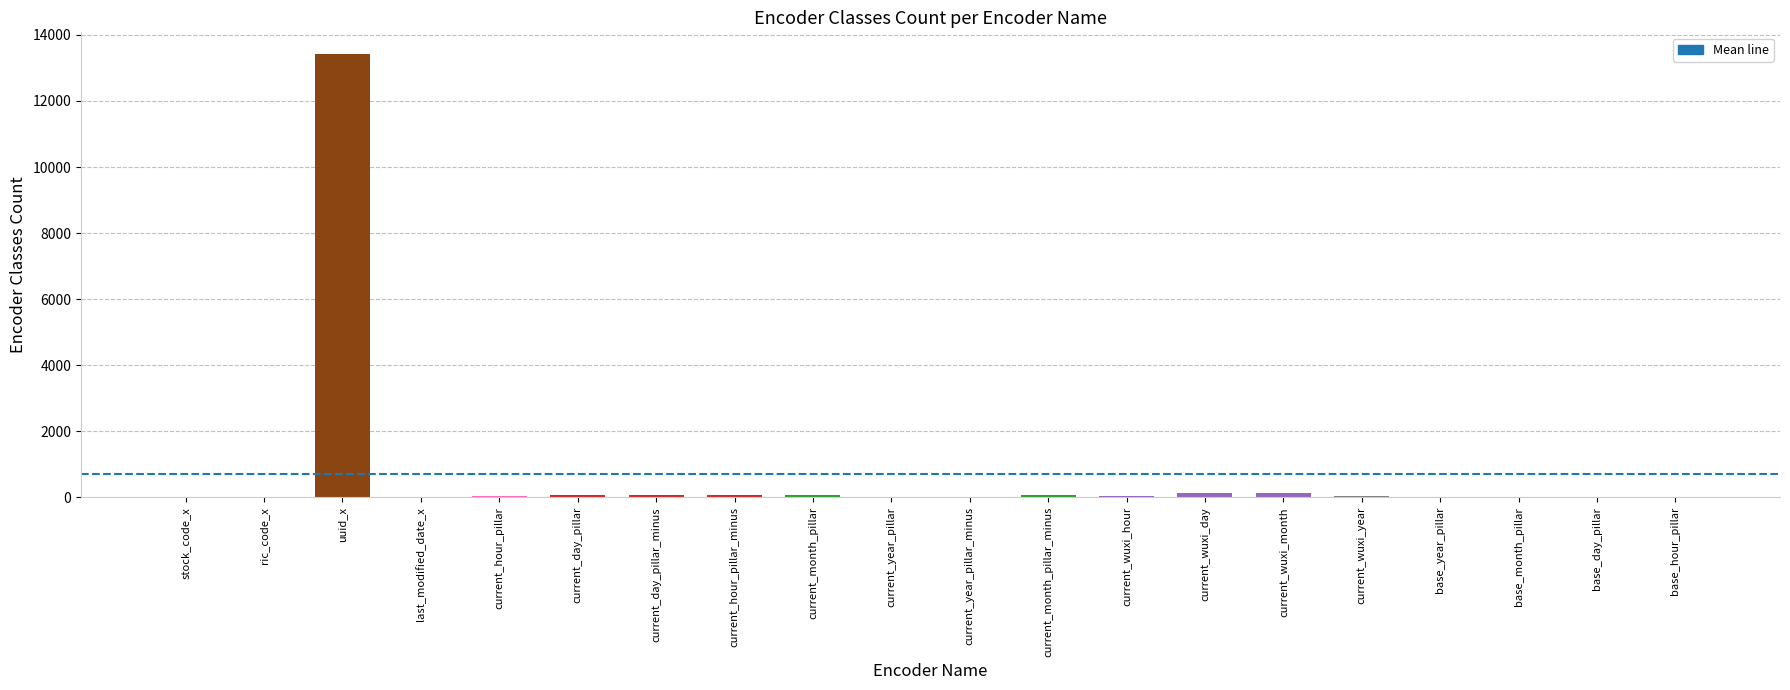

What is the sum of all values?

14128